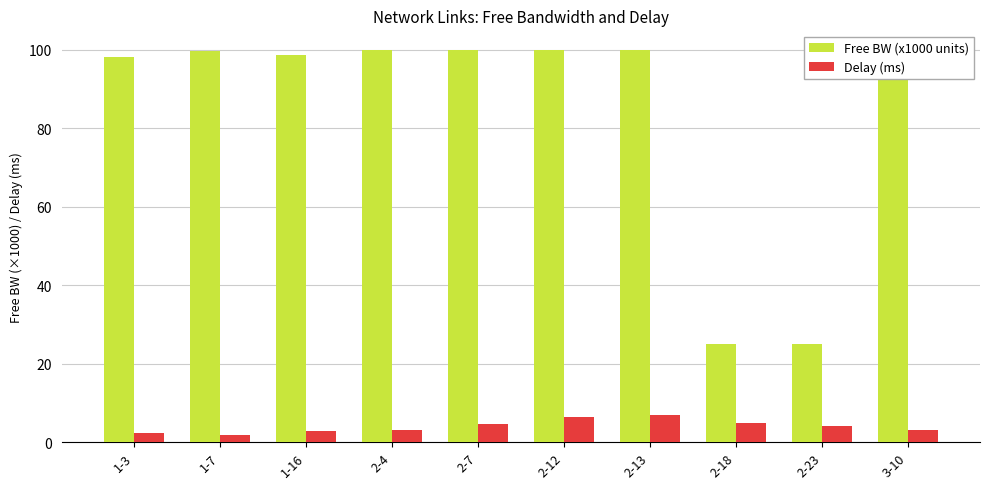

What is the approximate value of Free BW (x1000 units) at 1-16?

98.5